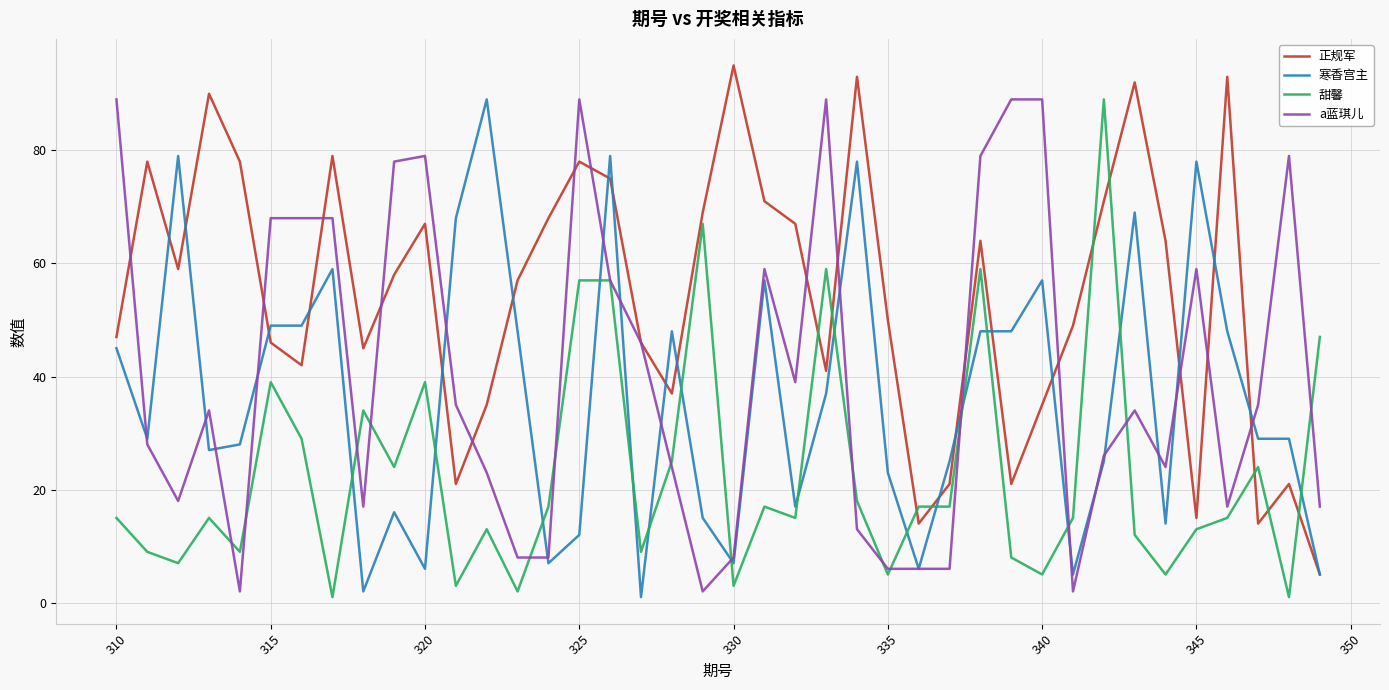

How many intersections are there between 甜馨 and 寒香宫主?

17